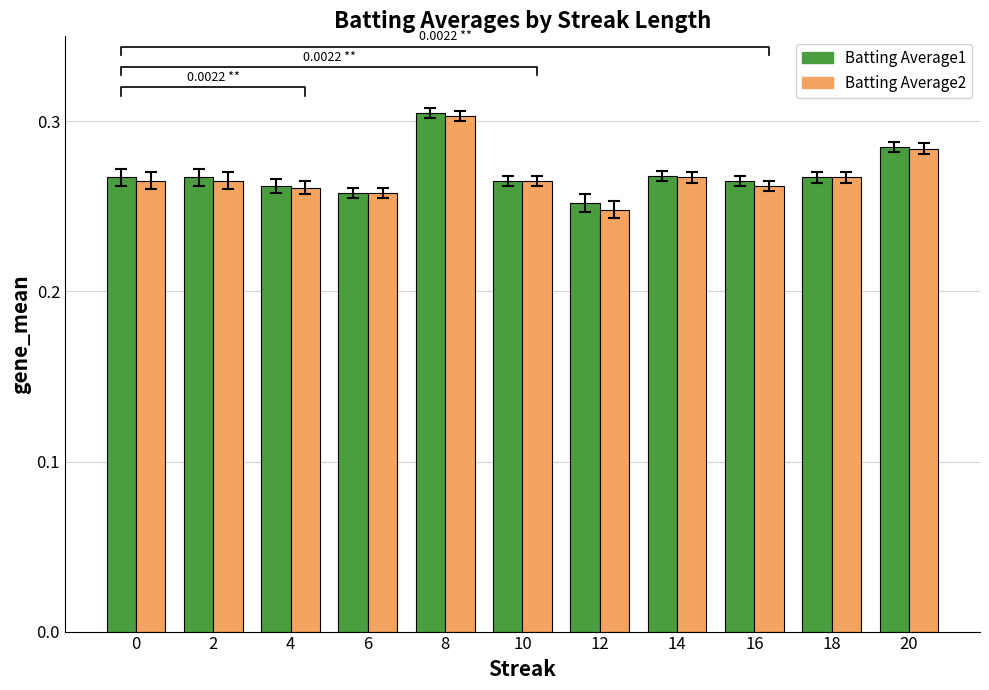

What is the value of the Batting Average2 bar at the 11th from the left?

0.3